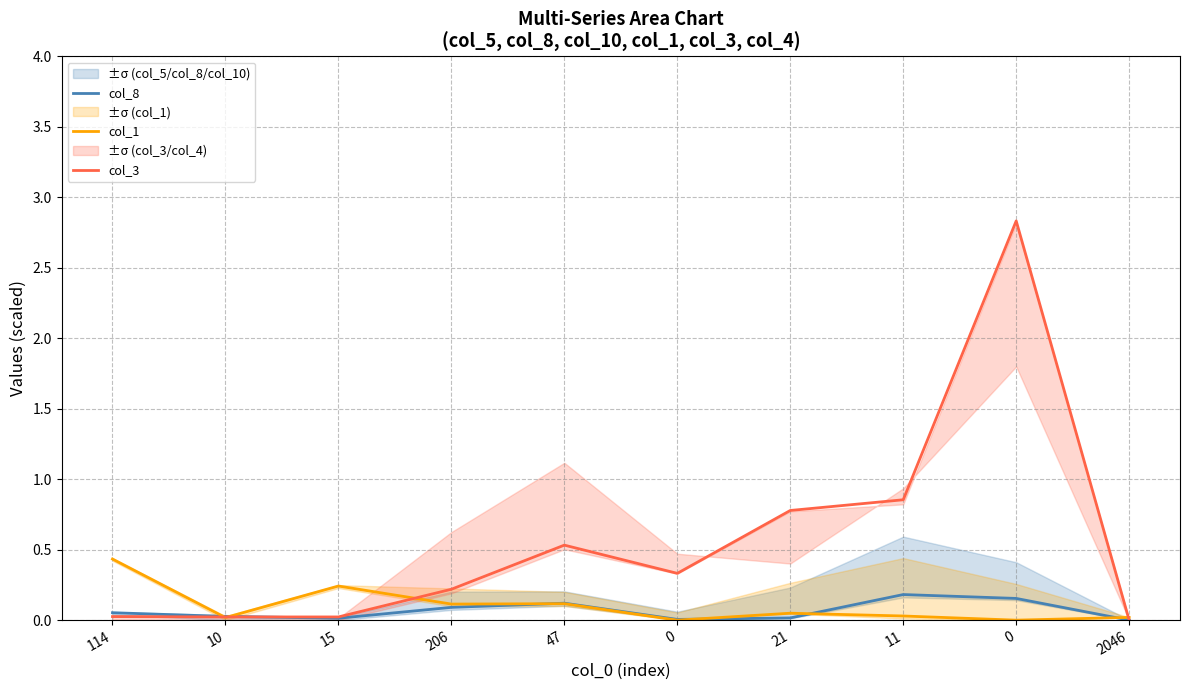

True or false: col_3 has more than 0 points higher than both neighbors.

True